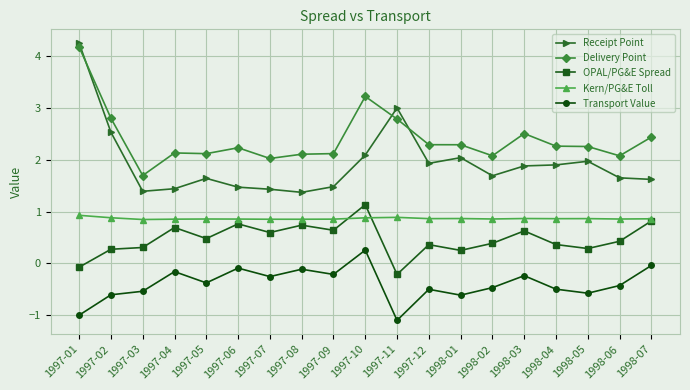

True or false: Kern/PG&E Toll has more than 2 interior local peaks.

True